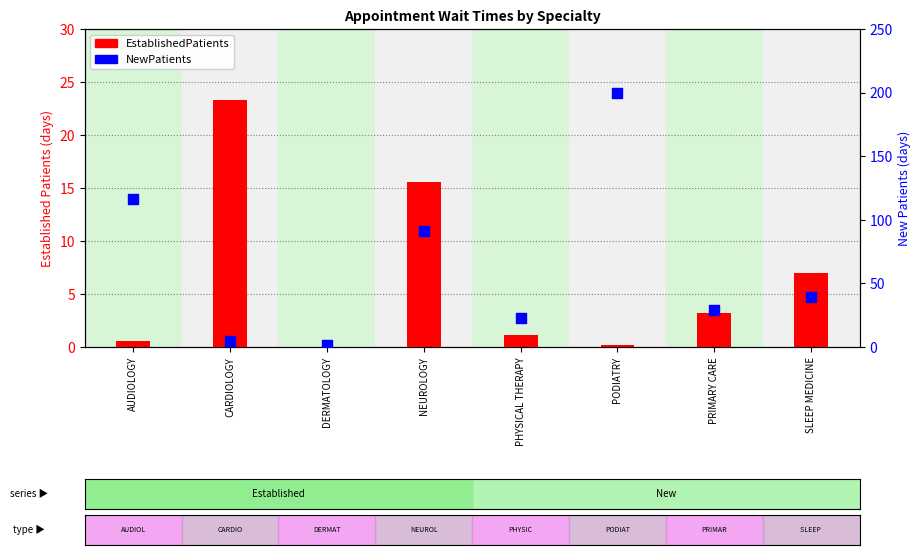

Which series reaches the minimum Y coordinate?

EstablishedPatients